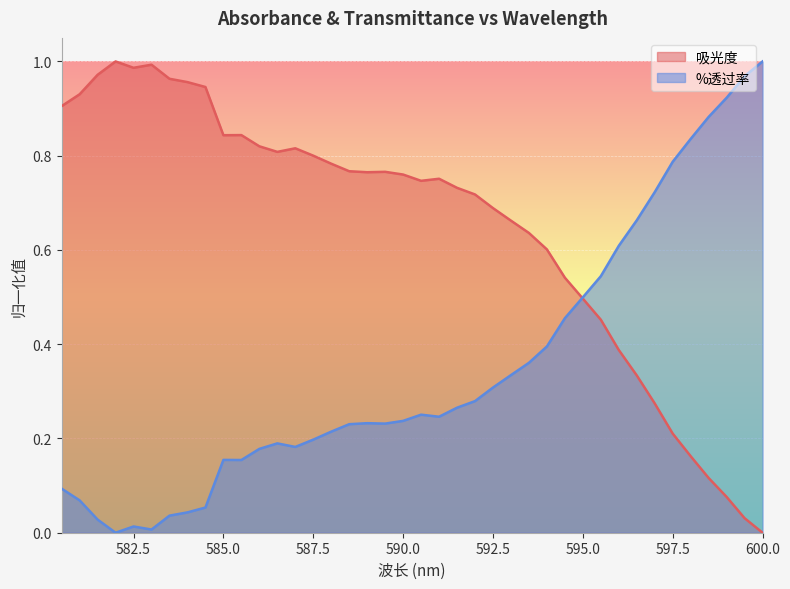

What is the spread (max minus min) of values at 591.0?

0.5